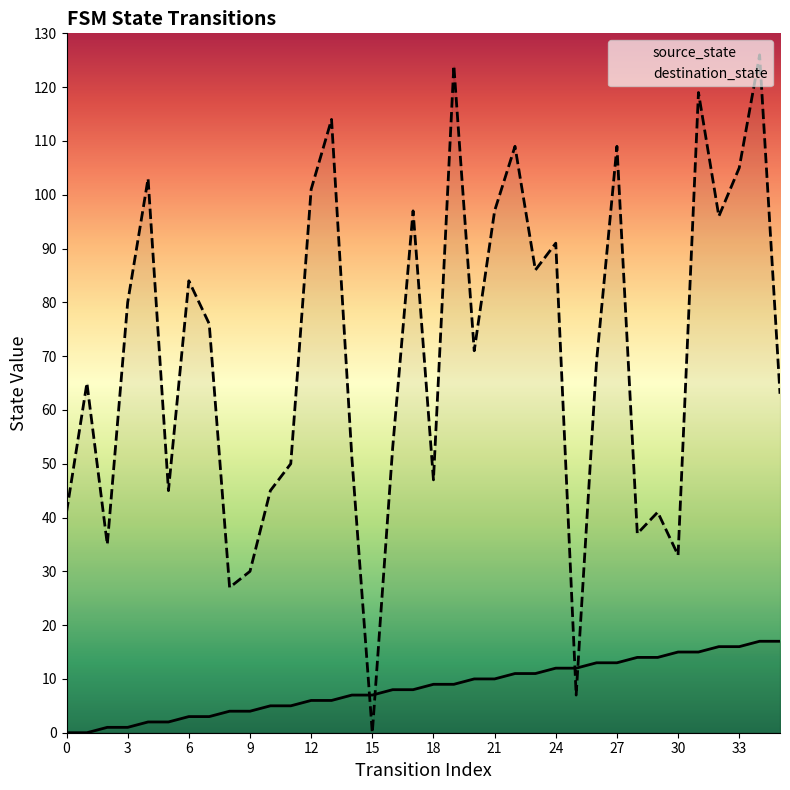

Which series reaches the maximum Y coordinate?

destination_state